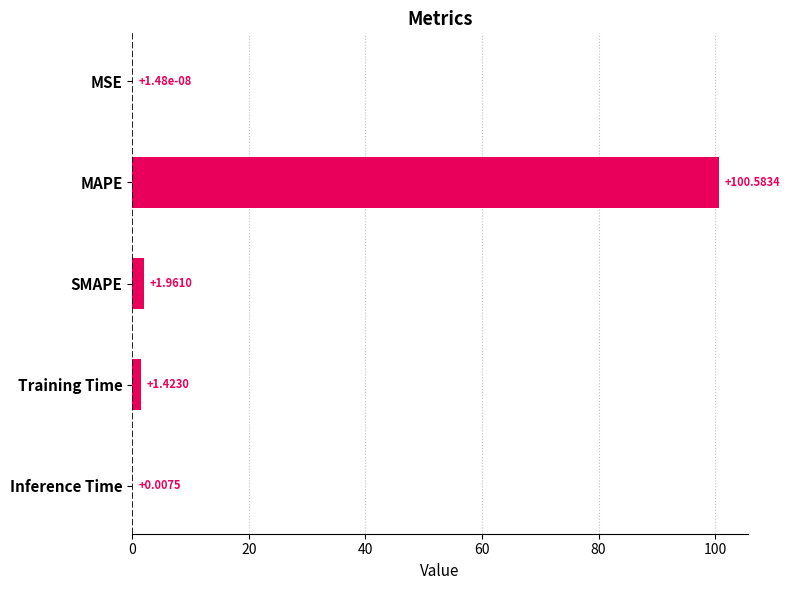

Where is the data nearest to the value 50?

SMAPE